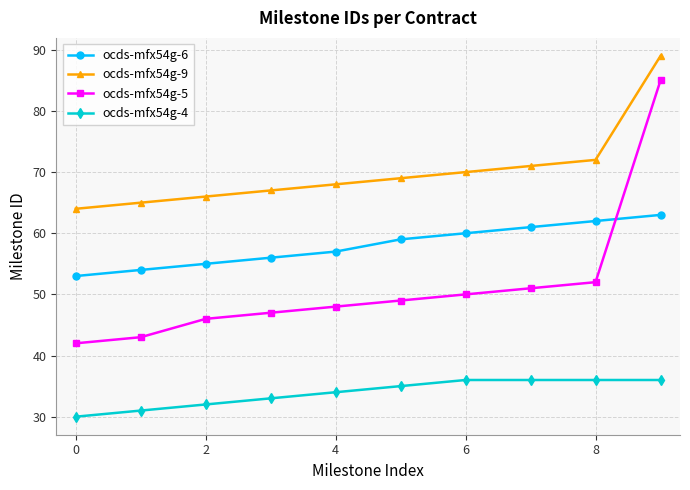

Does the chart display data point markers on the line(s)?

Yes